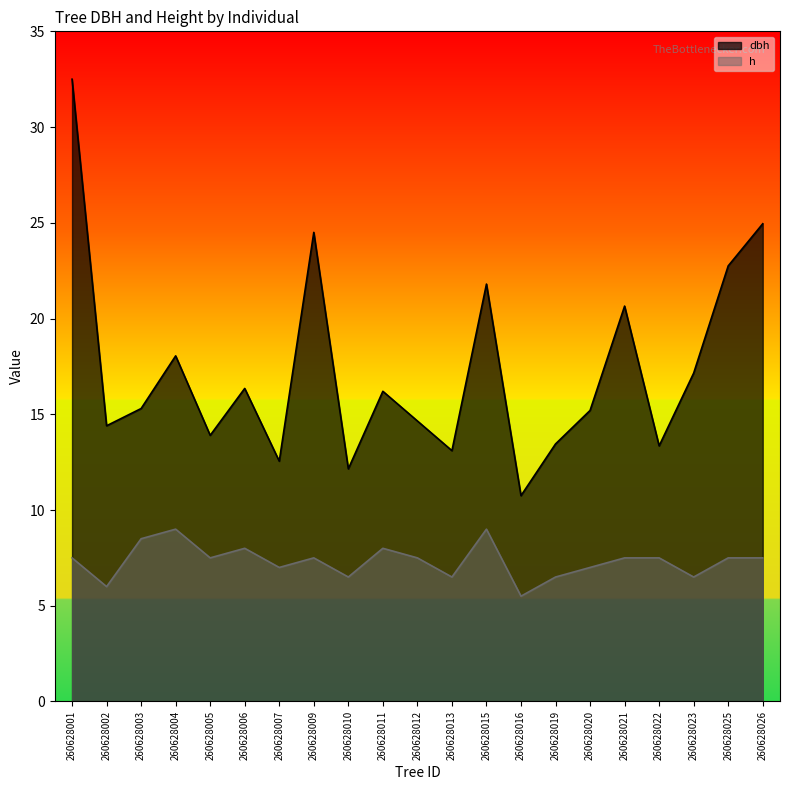

Reading left to right, extract all data points from this chart.

dbh: 32.5	14.4	15.3	18.1	13.9	16.4	12.6	24.5	12.2	16.2	14.7	13.1	21.8	10.8	13.4	15.2	20.6	13.3	17.1	22.8	24.9
h: 7.5	6.0	8.5	9.0	7.5	8.0	7.0	7.5	6.5	8.0	7.5	6.5	9.0	5.5	6.5	7.0	7.5	7.5	6.5	7.5	7.5